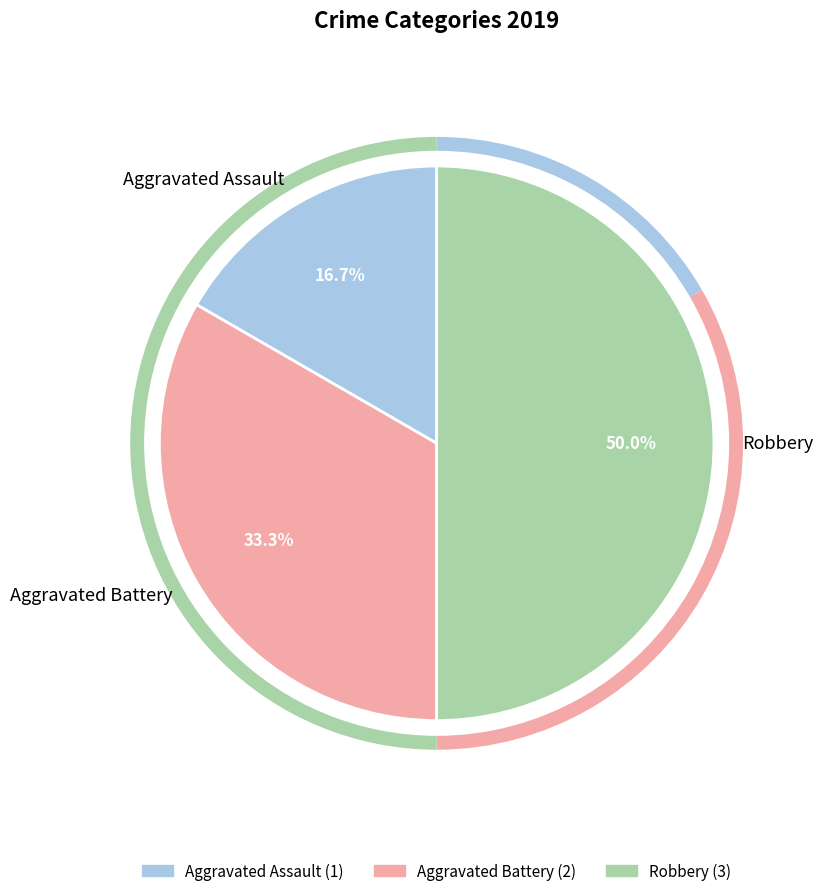

How many slices are in this pie chart?

3